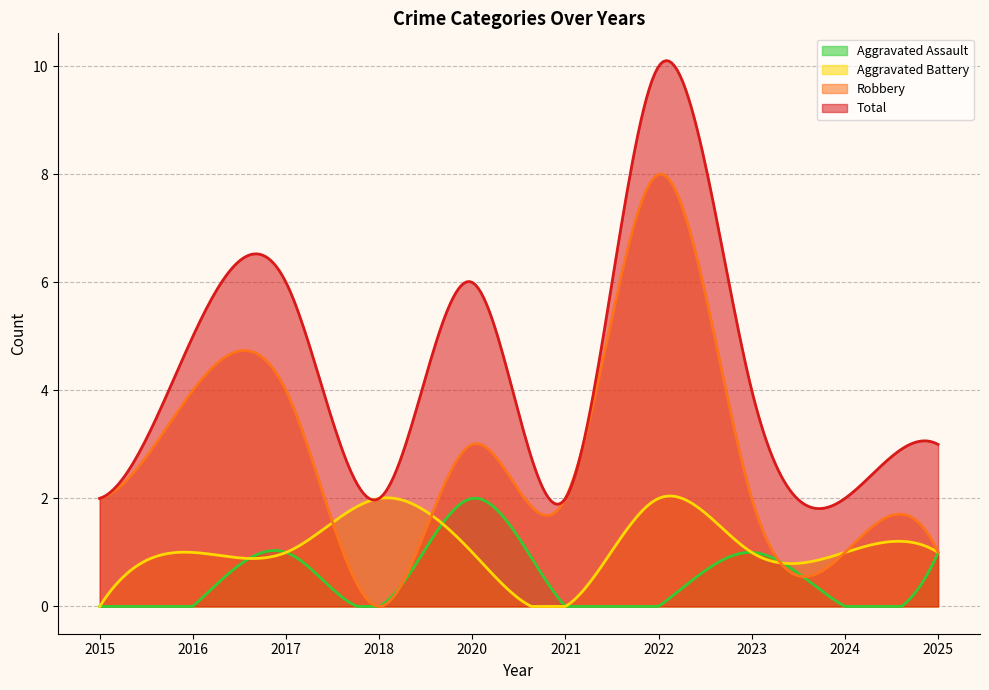

After their last crossing, which series has the higher values: Robbery or Aggravated Battery?

Robbery